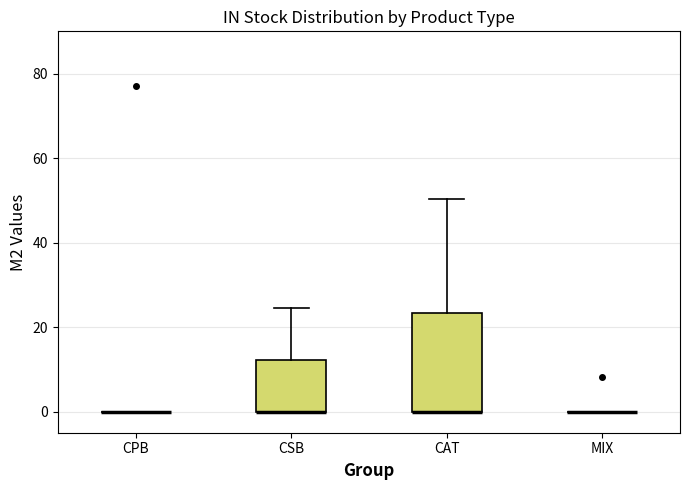

Where is the lower edge of the box for CAT on the y-axis? The values are not printed on the chart, so give them approximately, as read against the axis.

0